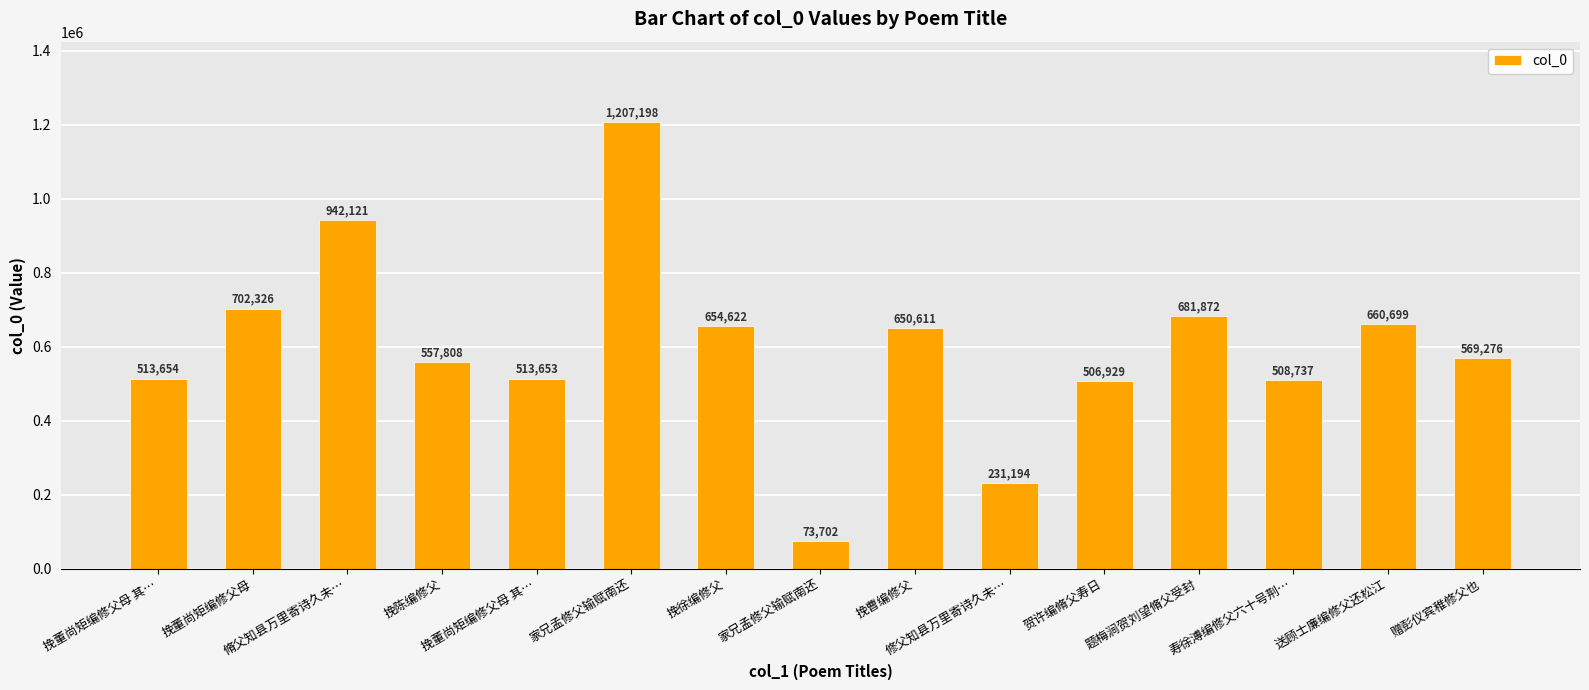

How many data points are less than 569276?

7